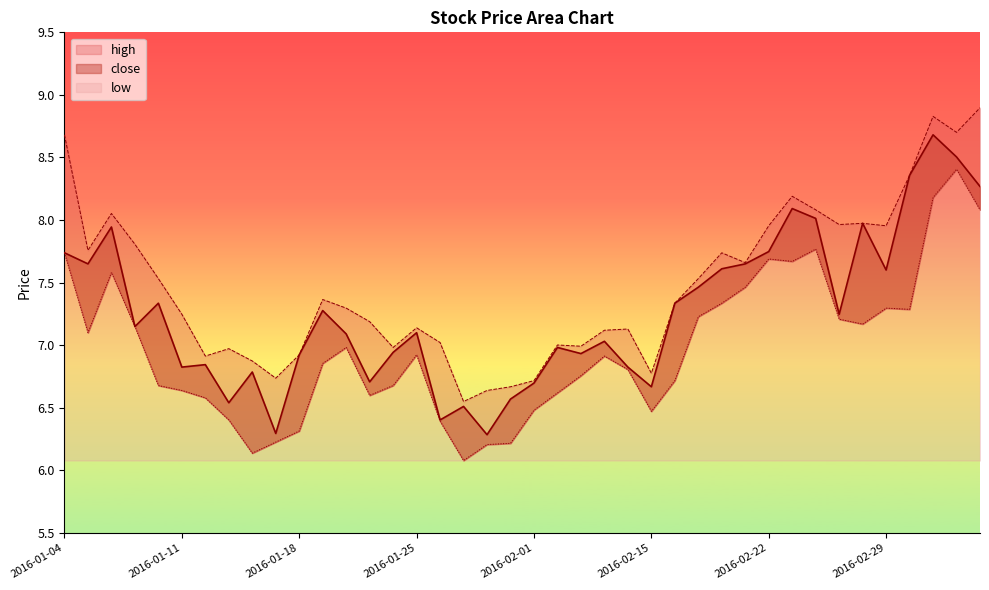

True or false: low and close intersect in this chart.

False